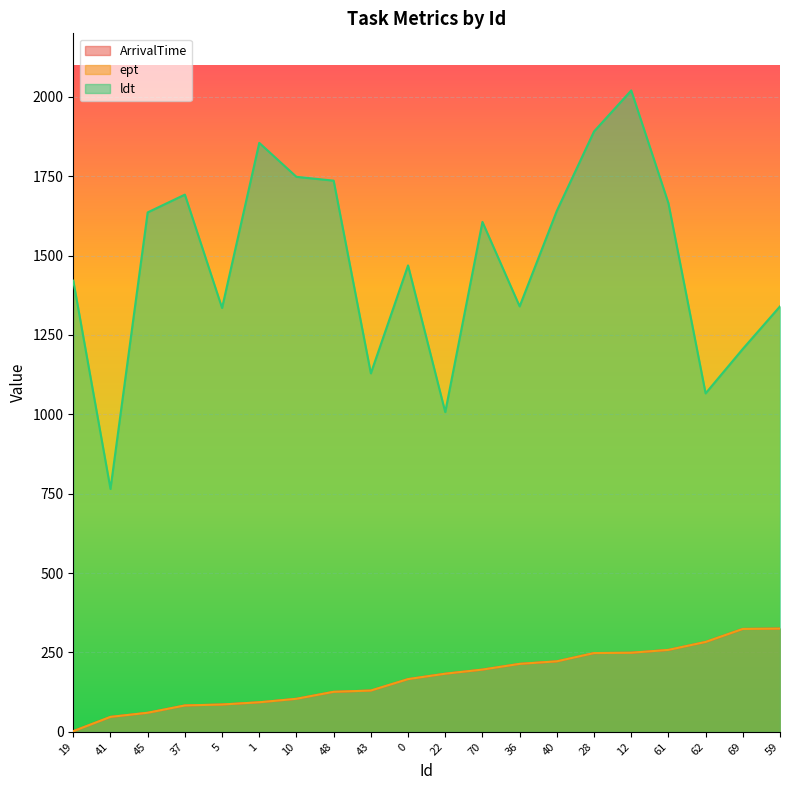

Which series has the largest total across all categories?

ldt